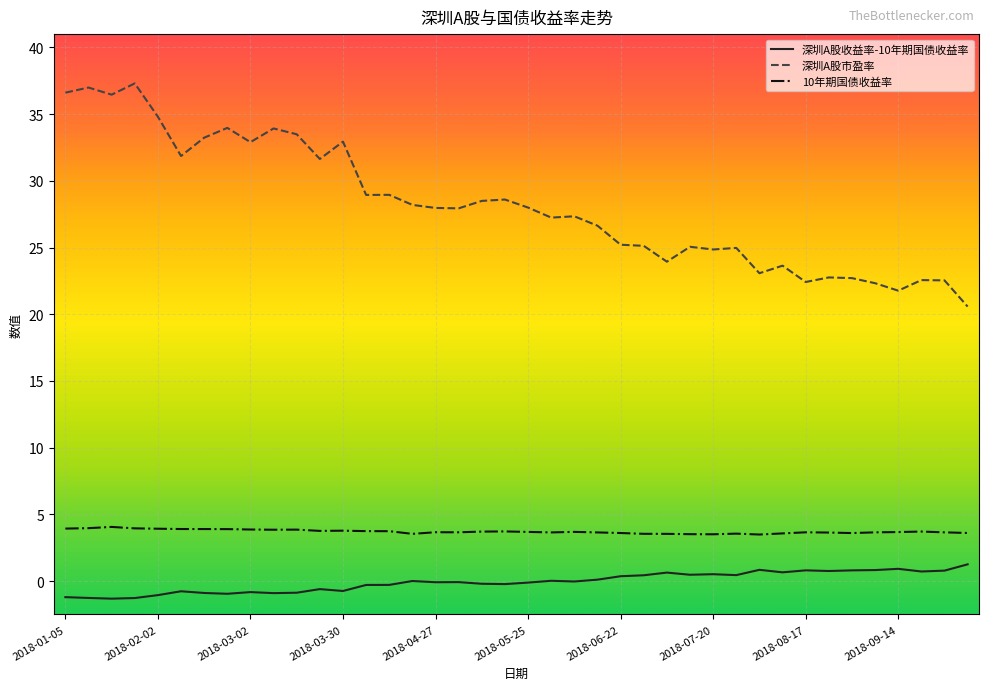

List the series in order of their peak value, lowest first.

深圳A股收益率-10年期国债收益率, 10年期国债收益率, 深圳A股市盈率